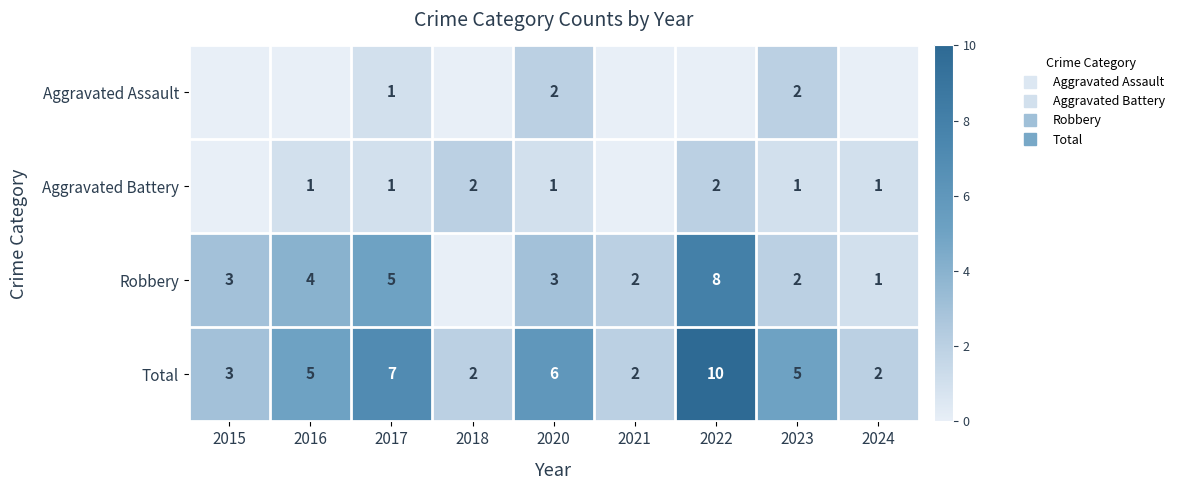

True or false: Aggravated Battery has a value of 2 at 2020.

False